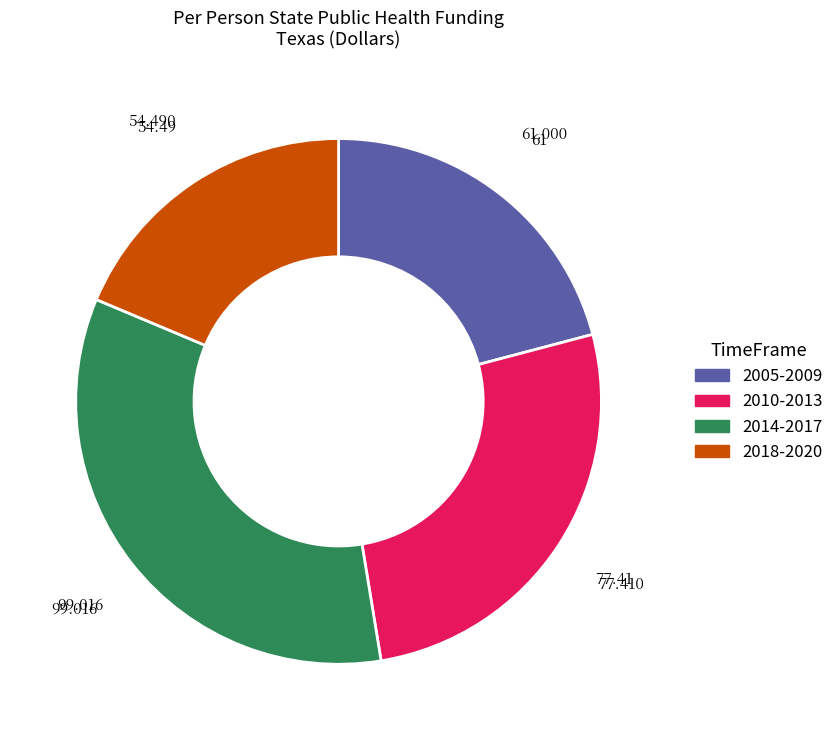

Is there any slice that represents more than half of the pie?

No